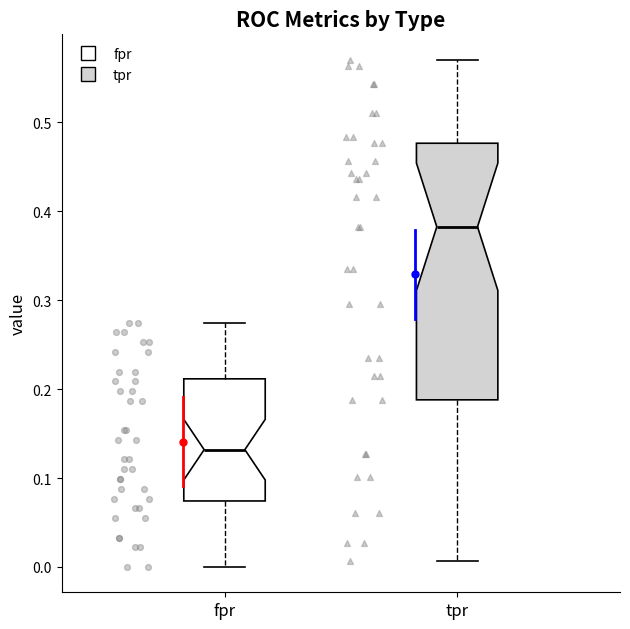

Reading left to right, transcribe this box plot: for each box, give where its median line is, the range the box spans, and where its two whiskers end, as read against the y-axis. The values are not printed on the chart, so give them approximately, as read against the axis.

fpr: median 0.13, box 0.07 to 0.21, whiskers 0.00 to 0.27
tpr: median 0.38, box 0.19 to 0.48, whiskers 0.01 to 0.57